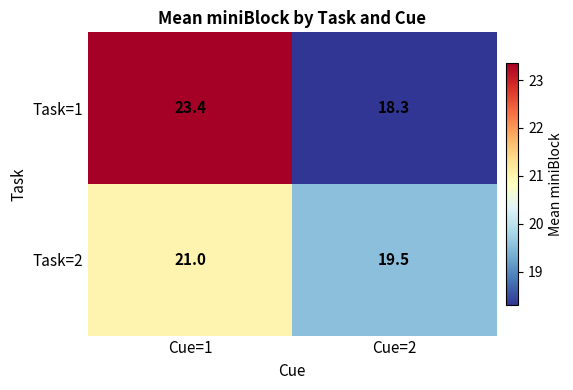

Rank the categories by Task=1 value from lowest to highest.

Cue=2, Cue=1